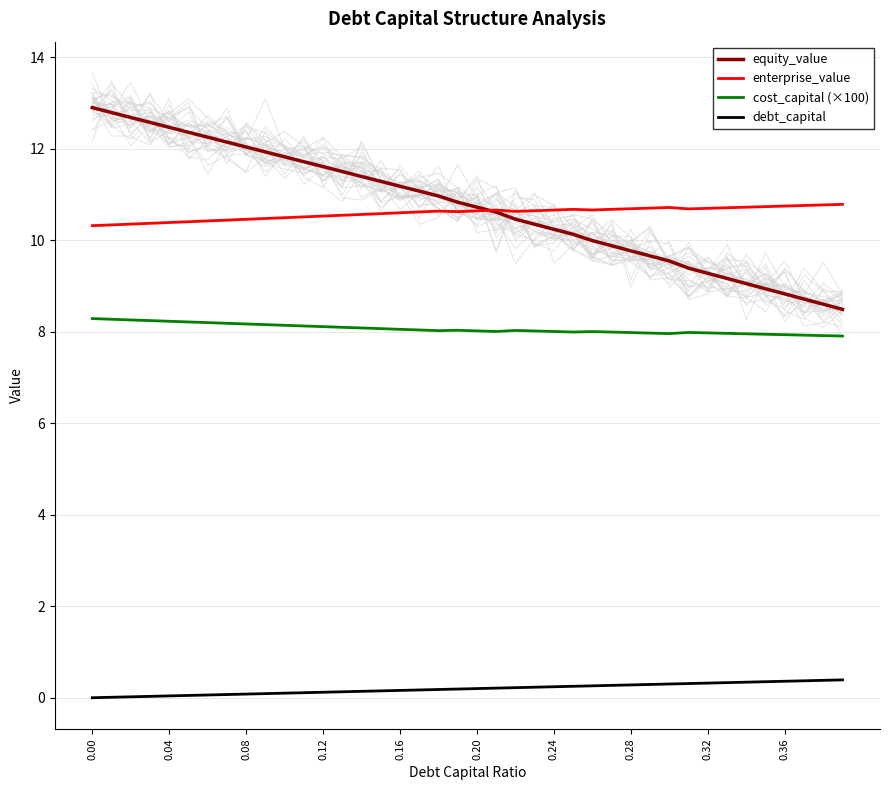

Does the chart have visible grid lines?

Yes